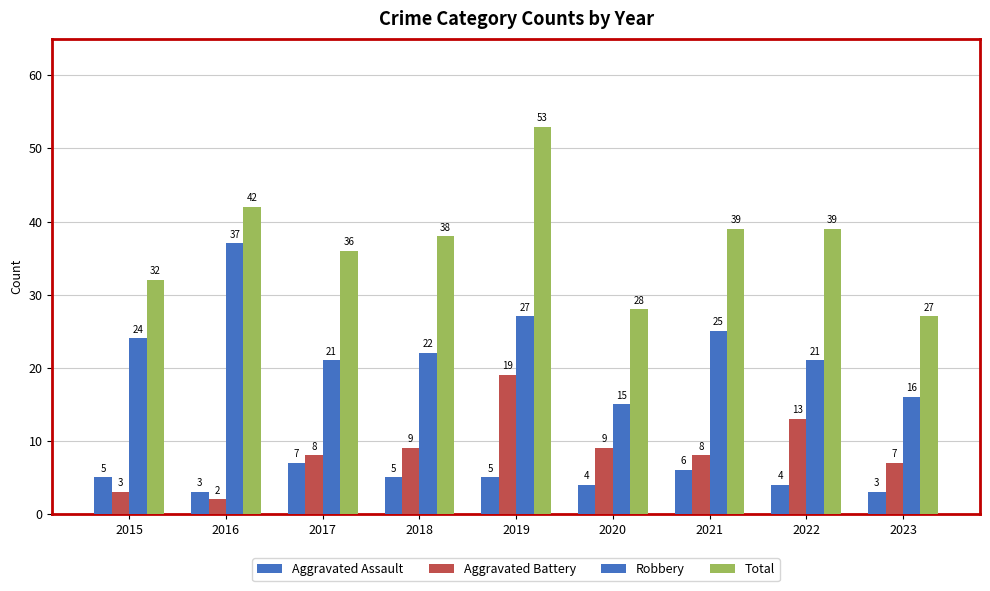

How many categories are shown in the chart?

9